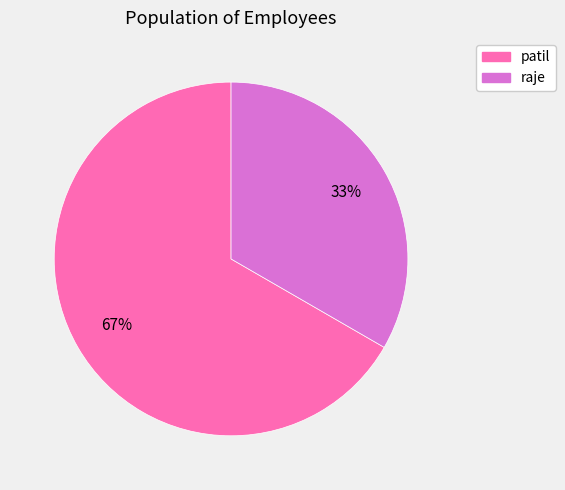

What percentage is the patil slice, to the nearest percent?

67%